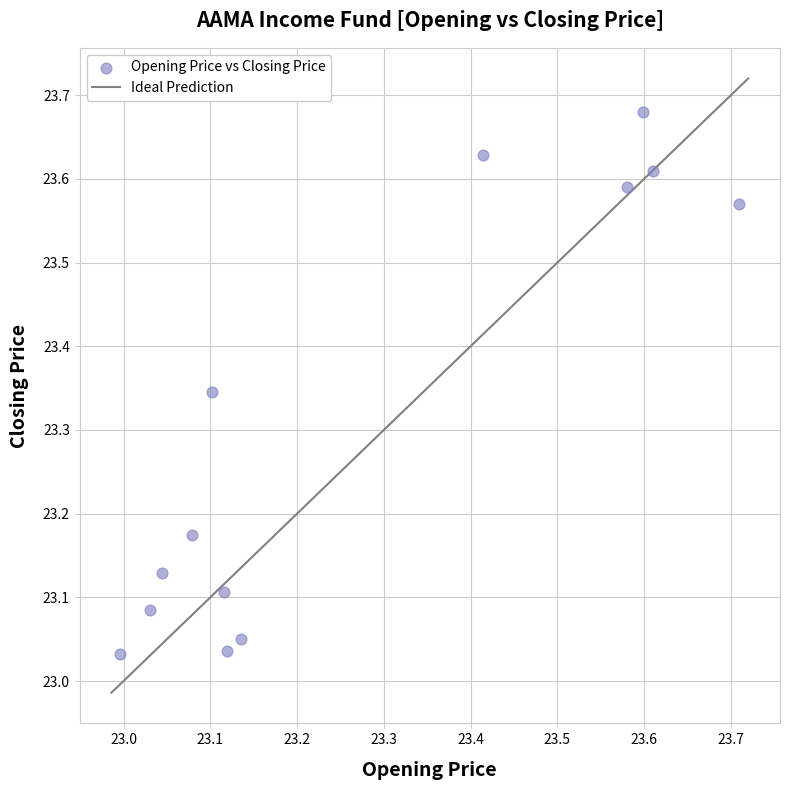

What is the range of Y values (max minus min)?

0.6